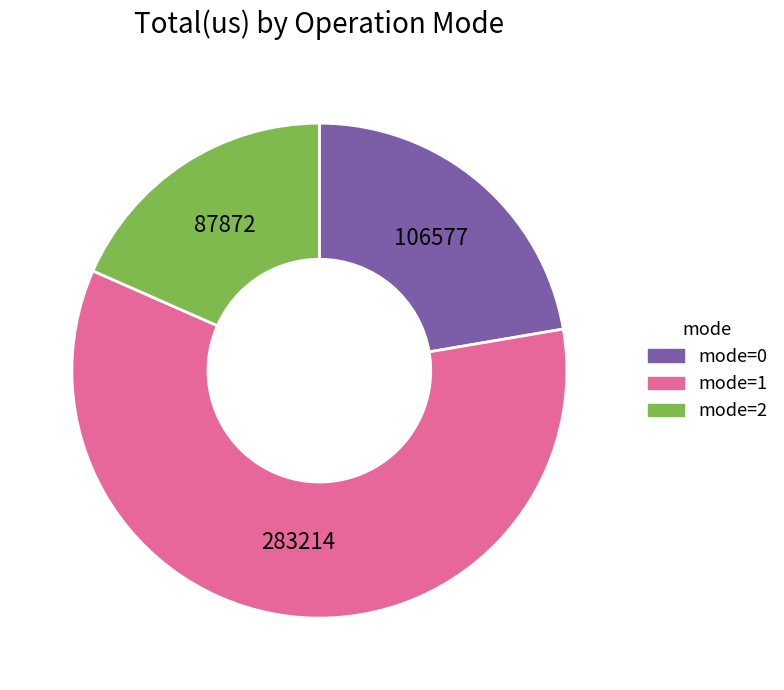

Which has a higher value, mode=2 or mode=0?

mode=0